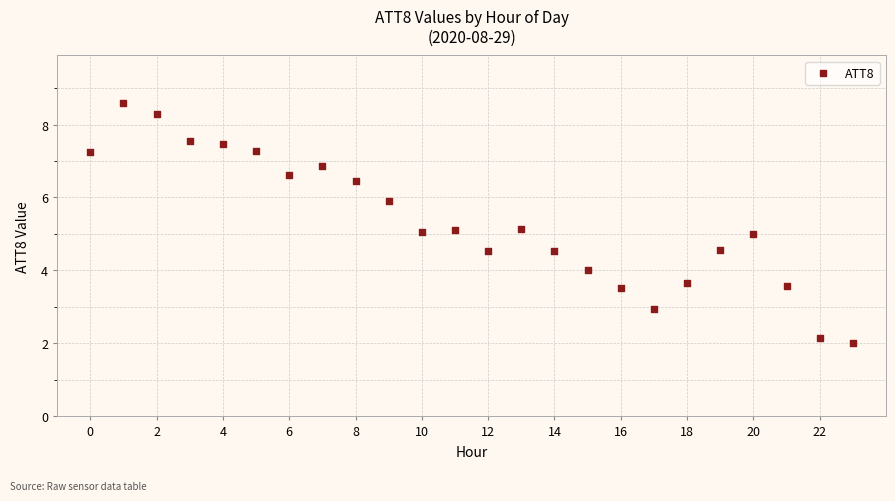

What is the range of Y values (max minus min)?

6.6